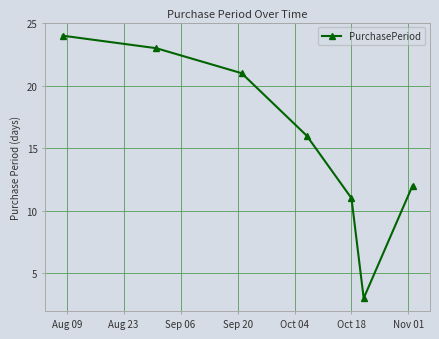

True or false: the data has more than 2 interior local peaks.

False